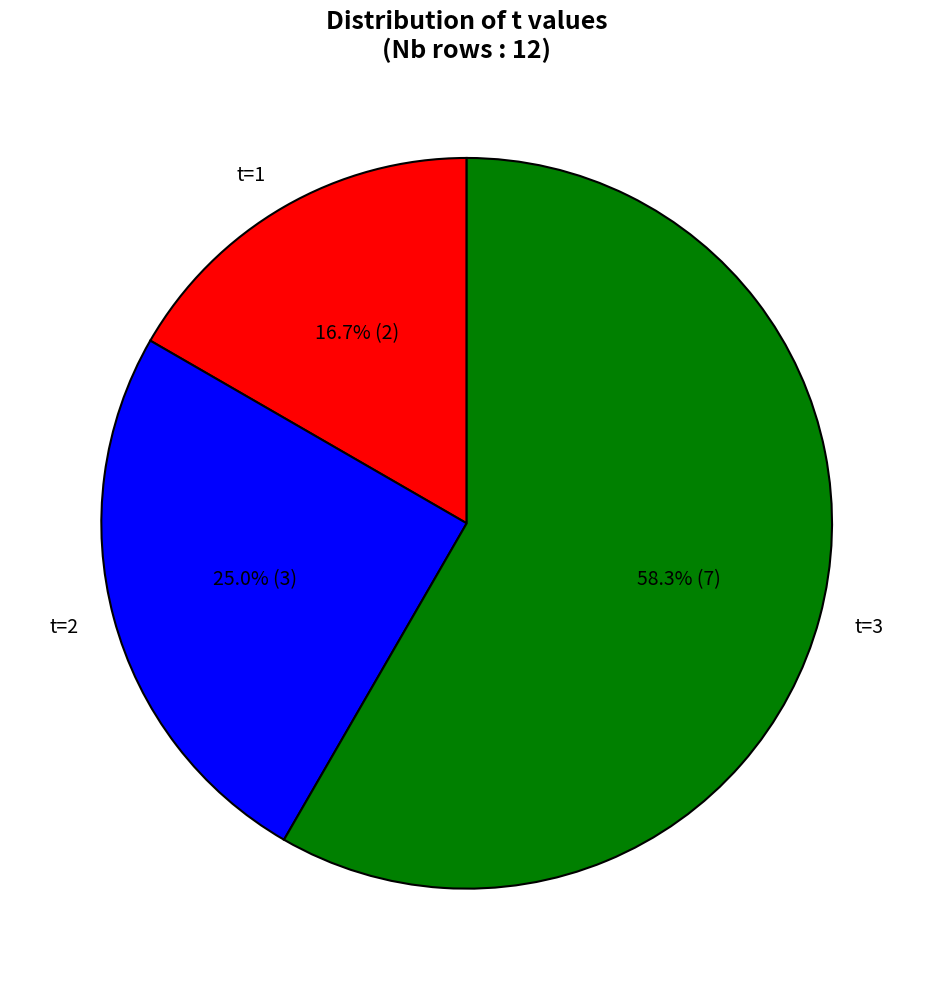

To the nearest percent, what portion does t=3 represent?

58%